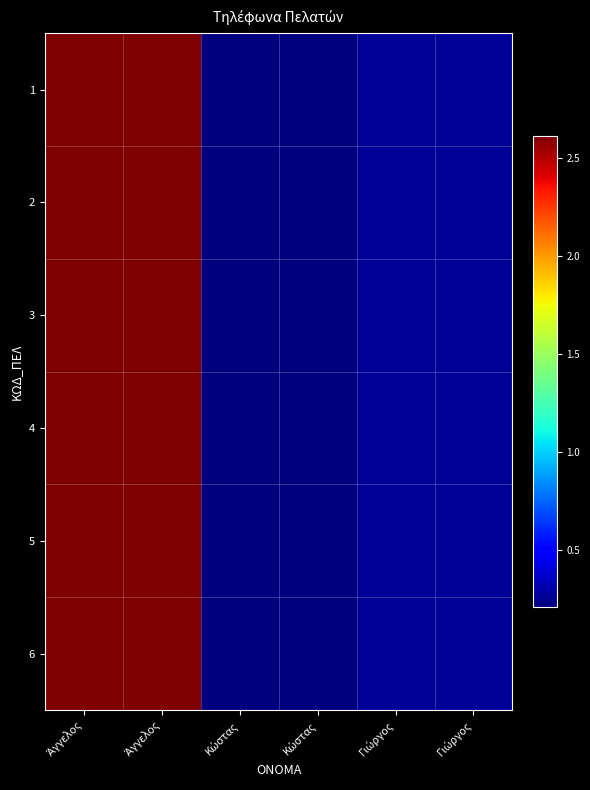

Rank the series by their maximum value, from lowest to highest.

1, 2, 3, 4, 5, 6